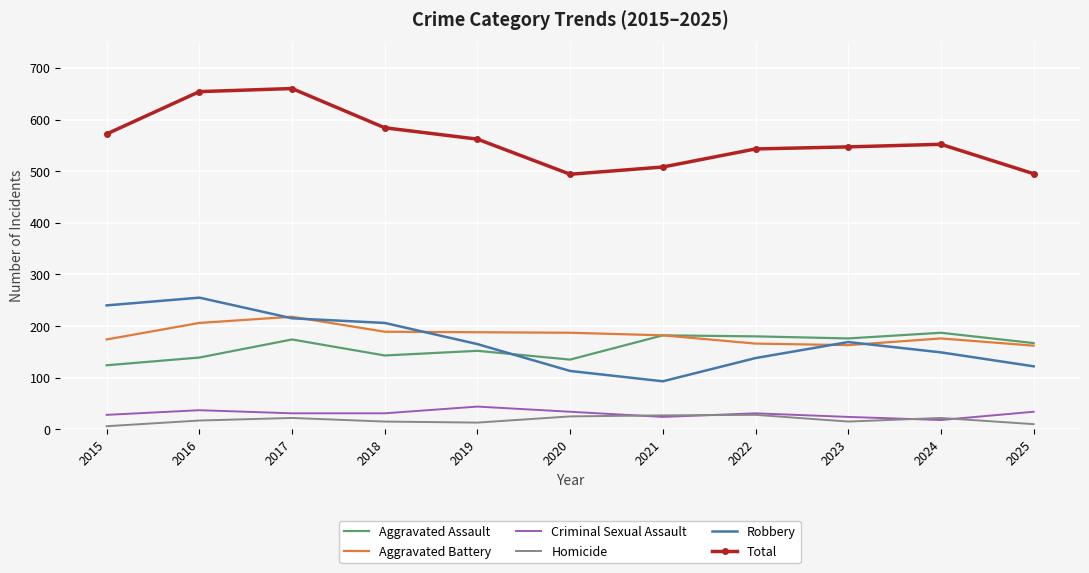

At which label does Aggravated Assault first exceed 167?

2017